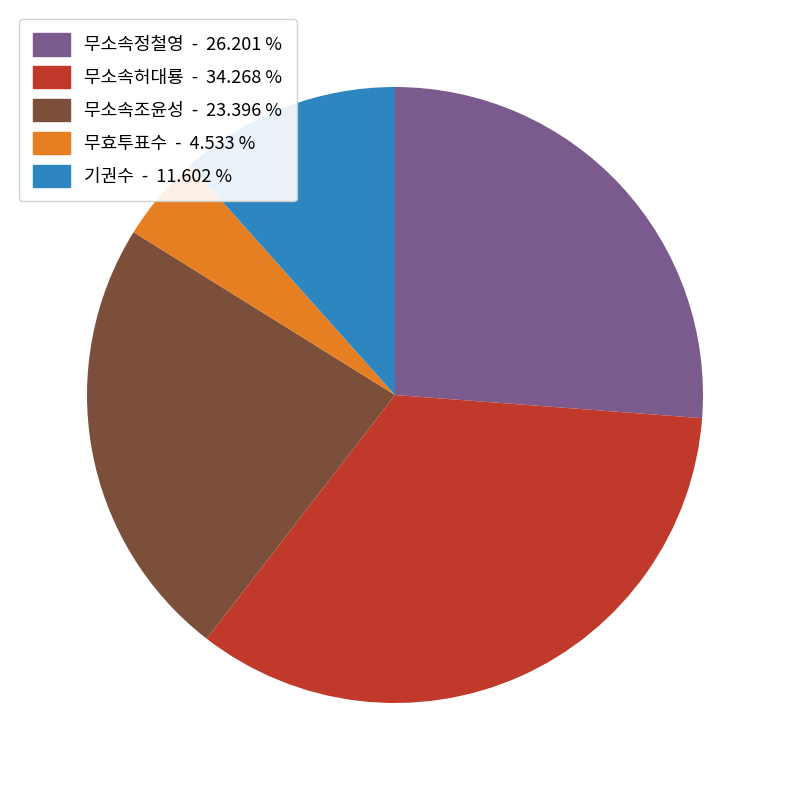

What is the smallest slice in the pie chart?

무효투표수